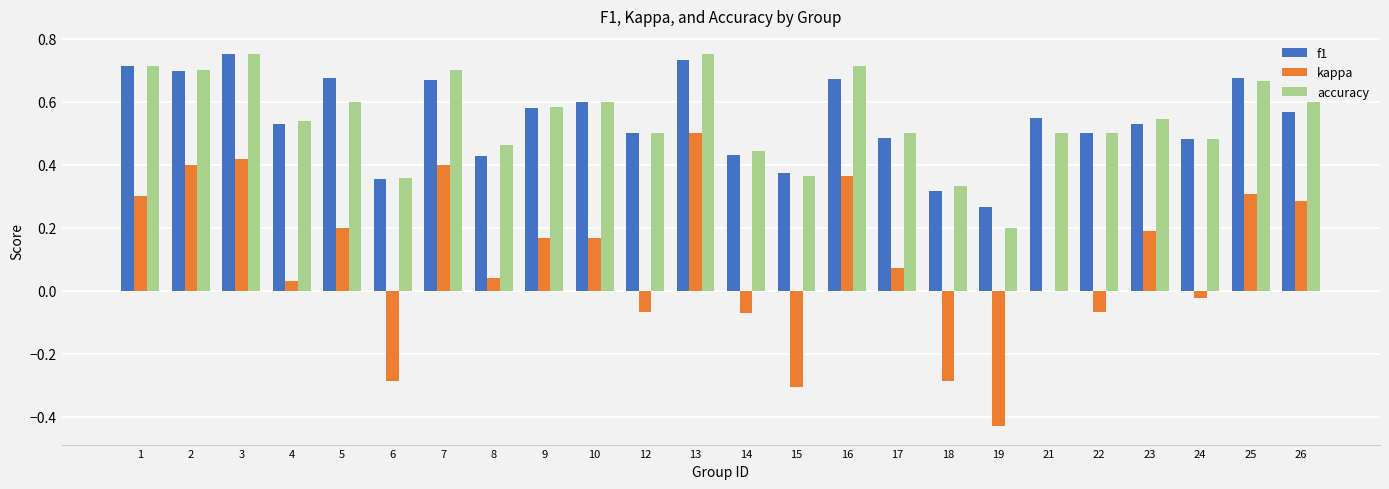

Between 9 and 12, which series saw the biggest shift?

kappa